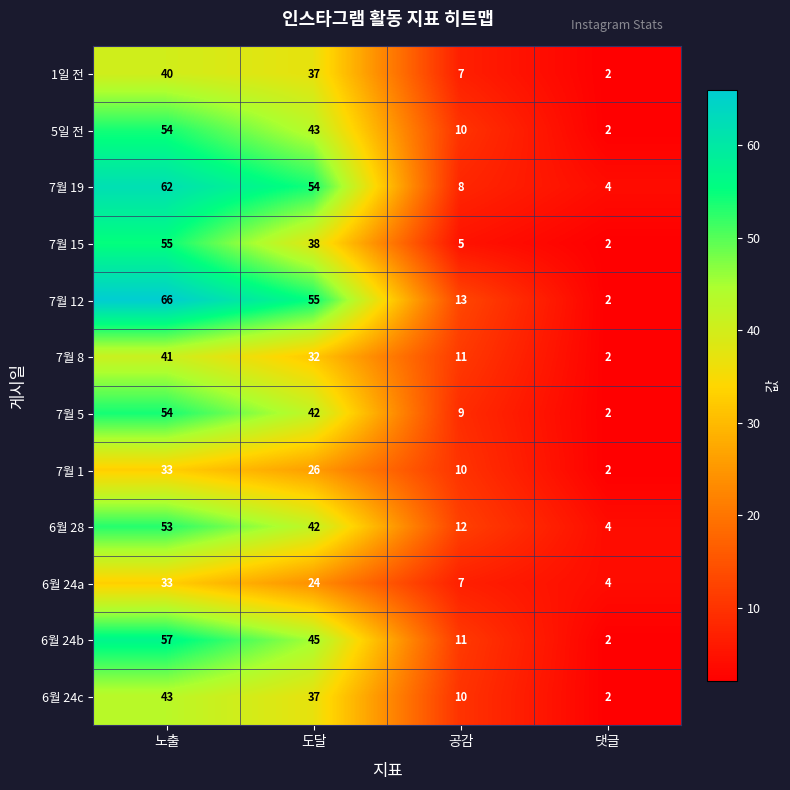

At how many categories does at least one series exceed 29?

2